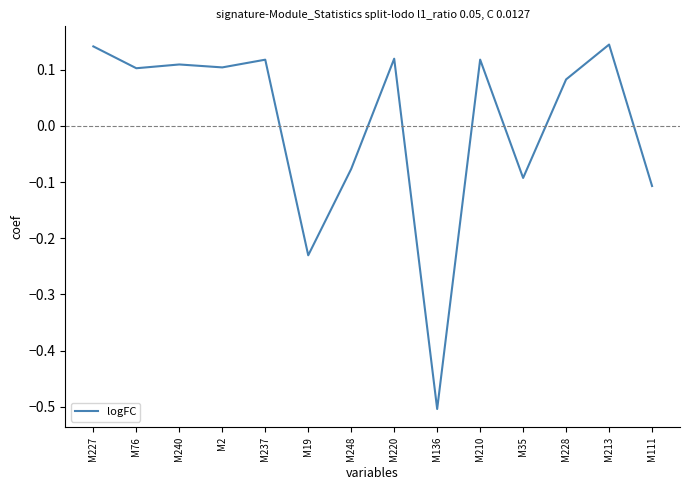

Between M35 and M240, which is larger?

M240